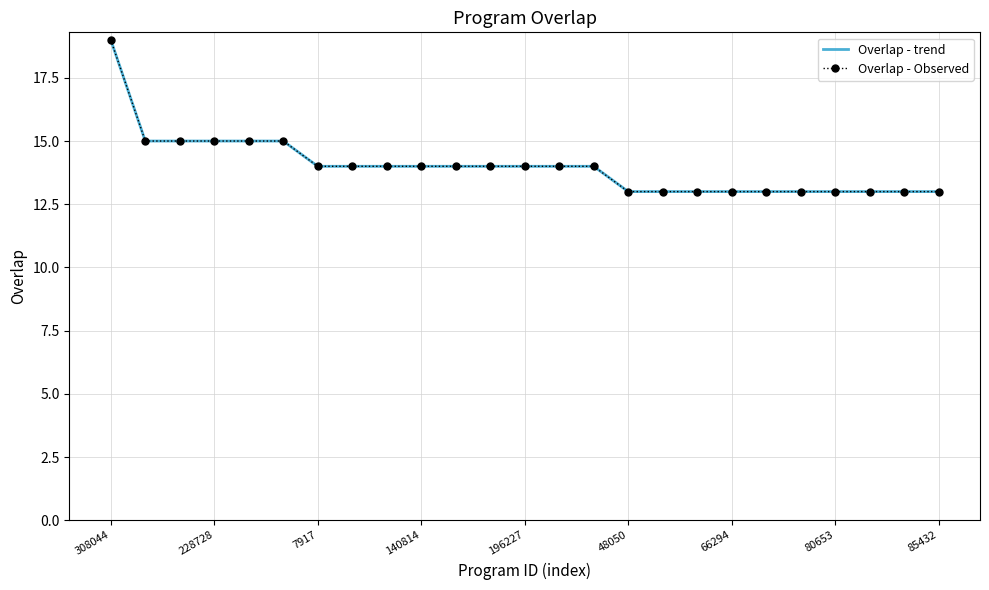

Count the number of data series in this chart.

2